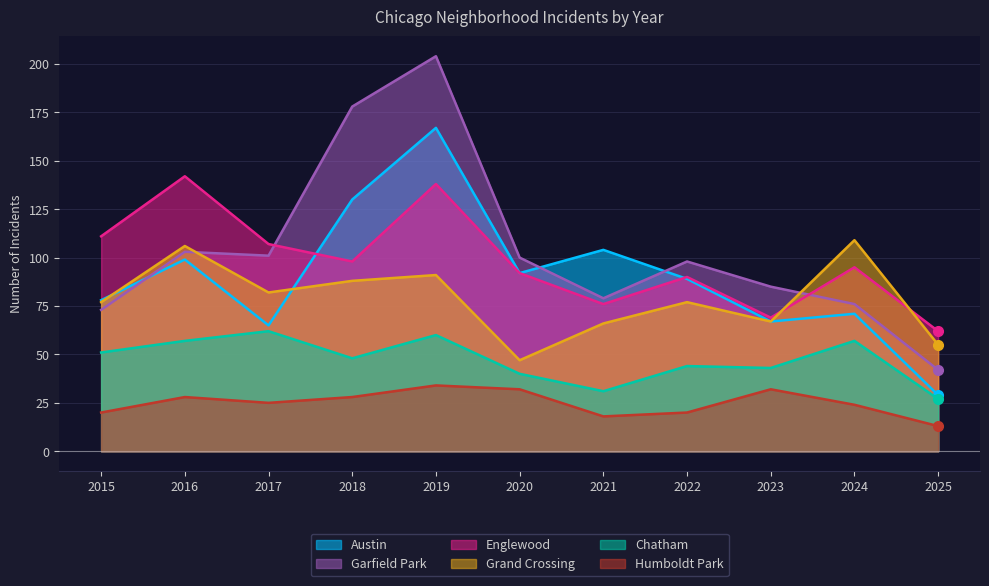

What is the difference between the second highest and minimum values in the Humboldt Park series?

19